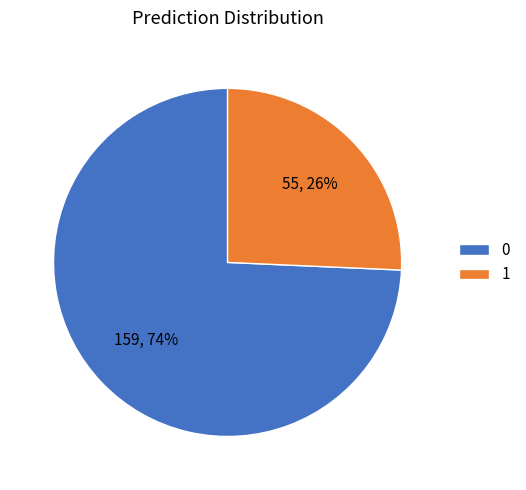

To the nearest percent, what is the average slice percentage?

50%